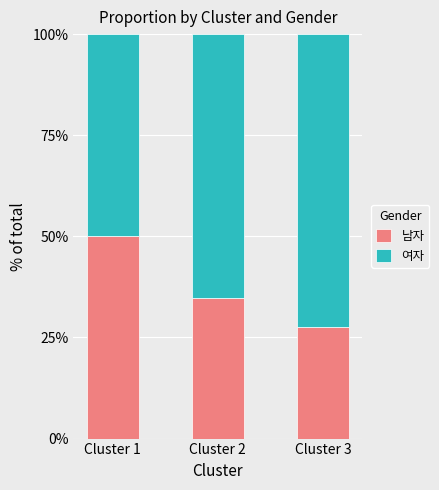

What is the difference between the 여자 values at Cluster 2 and Cluster 3?

0.1